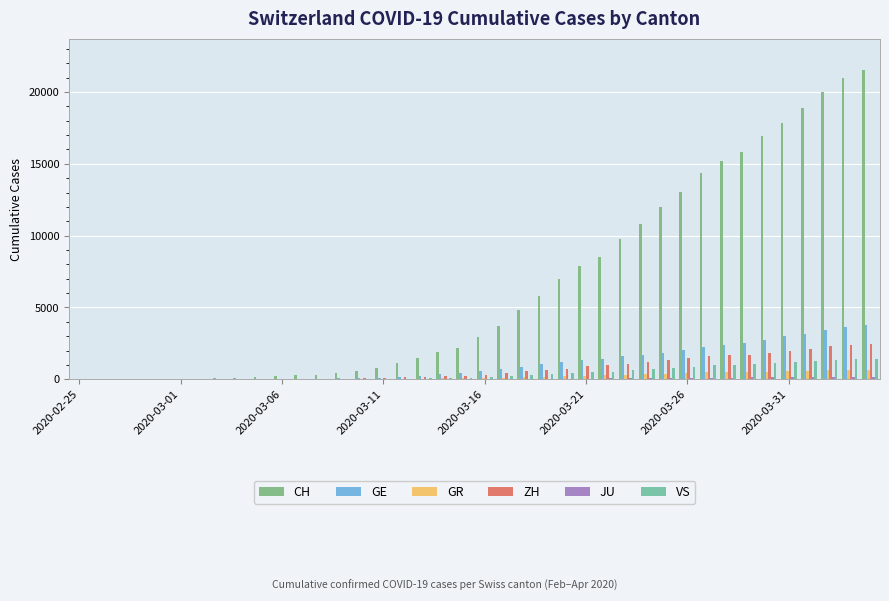

What is the difference between the maximum and minimum values in the CH series?

21554